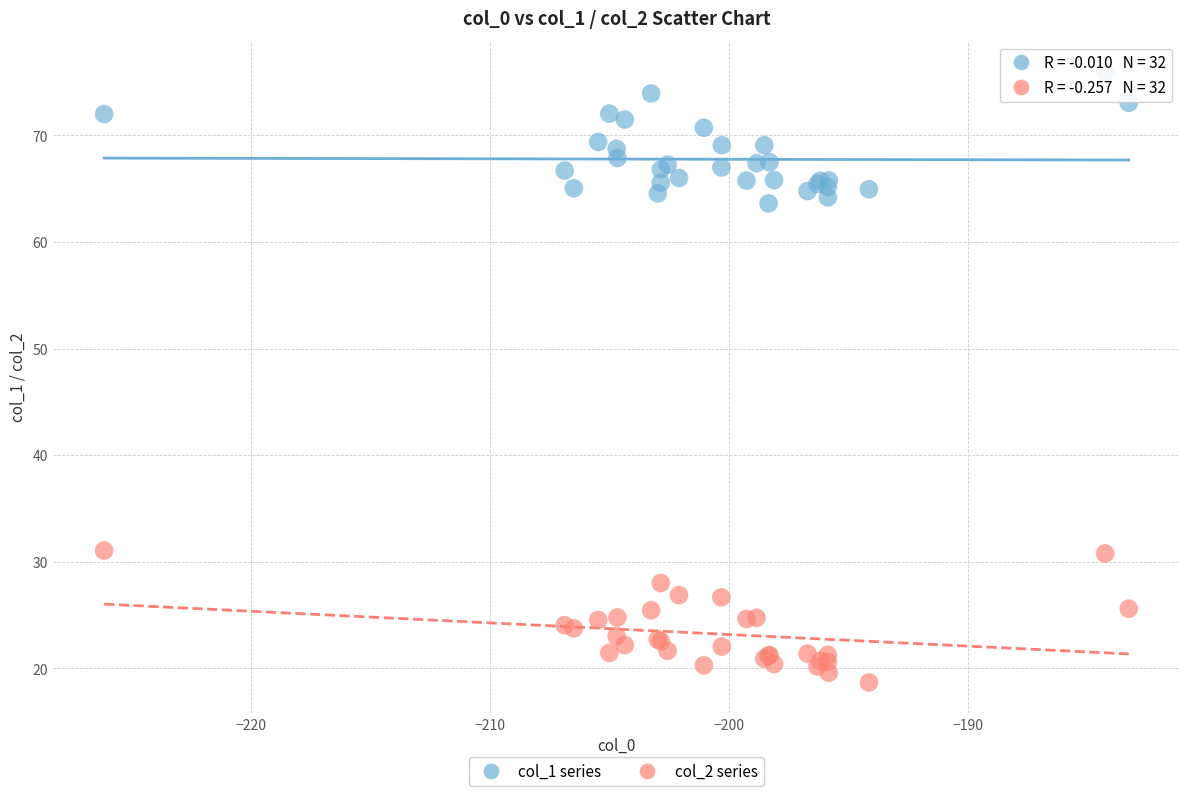

Which series contains the highest Y value?

col_1 series